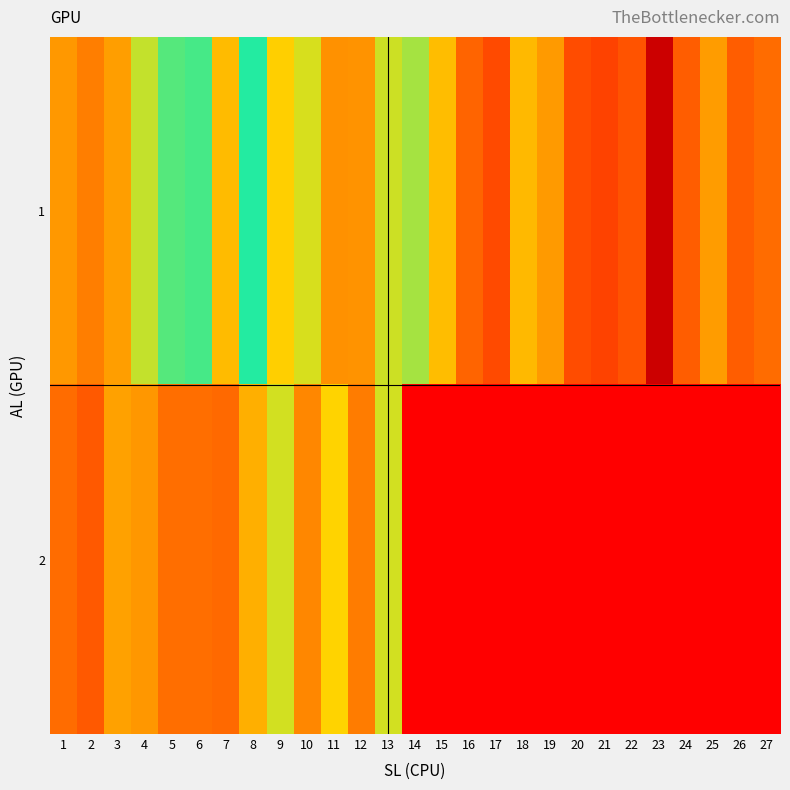

At how many categories does at least one series exceed 0?

27